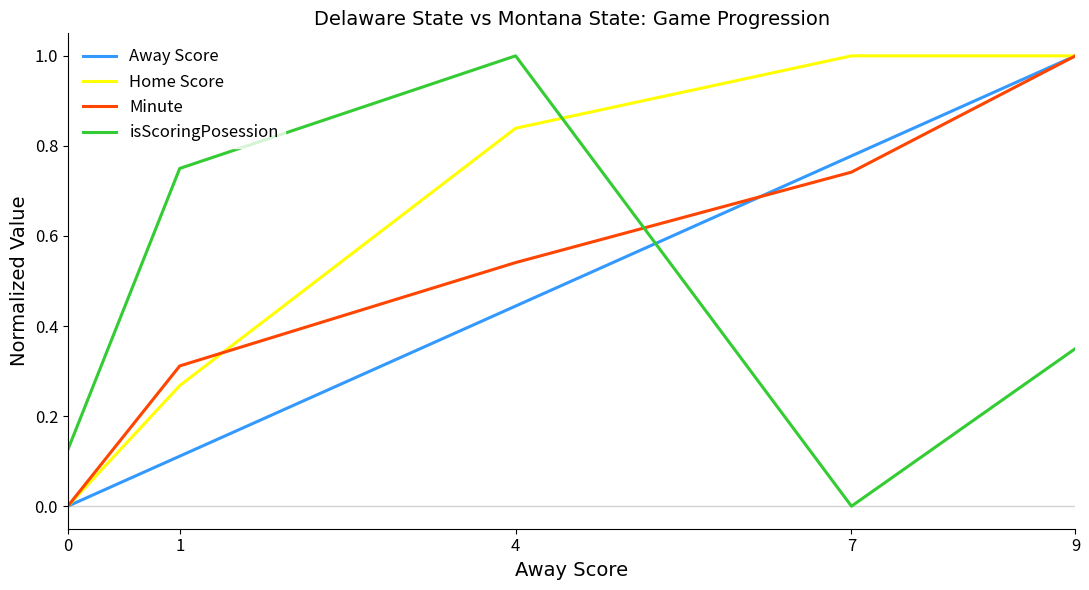

How many lines are shown in the chart?

4